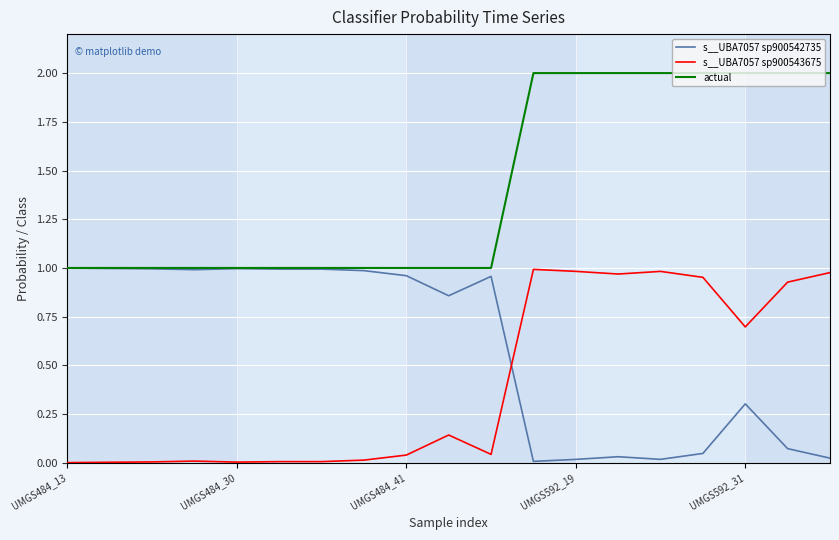

Rank the series by their average value, from lowest to highest.

s__UBA7057 sp900543675, s__UBA7057 sp900542735, actual